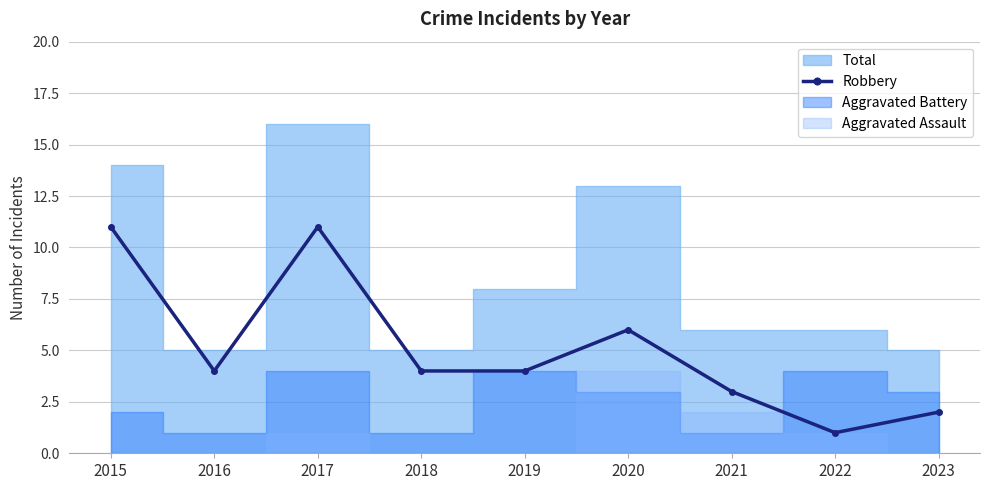

True or false: the data shows 11 at 2017.

True